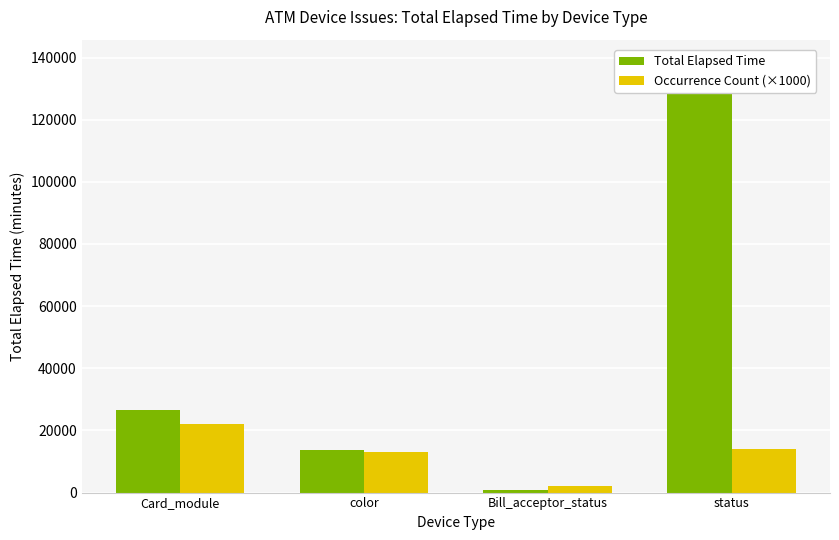

Reading left to right, extract all data points from this chart.

Total Elapsed Time: Card_module=26509	color=13710	Bill_acceptor_status=705	status=138810
Occurrence Count (×1000): Card_module=22000	color=13000	Bill_acceptor_status=2000	status=14000